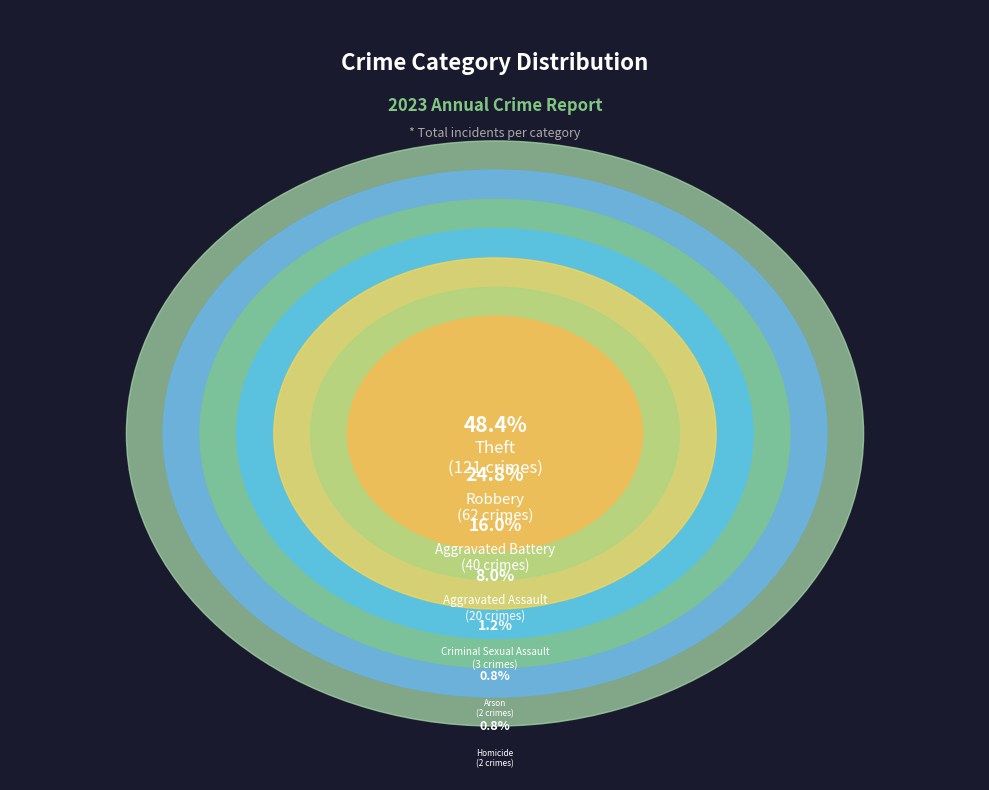

To the nearest percent, what portion does Aggravated Battery represent?

16%